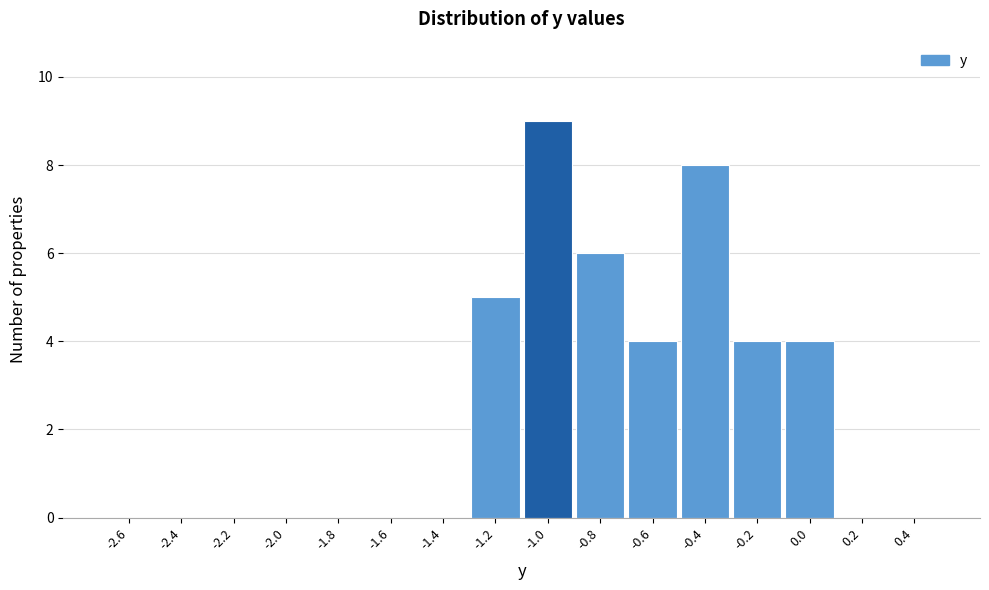

Reading left to right, transcribe all the data shown in this chart.

-2.6=0	-2.4=0	-2.2=0	-2.0=0	-1.8=0	-1.6=0	-1.4=0	-1.2=5	-1.0=9	-0.8=6	-0.6=4	-0.4=8	-0.2=4	0.0=4	0.2=0	0.4=0